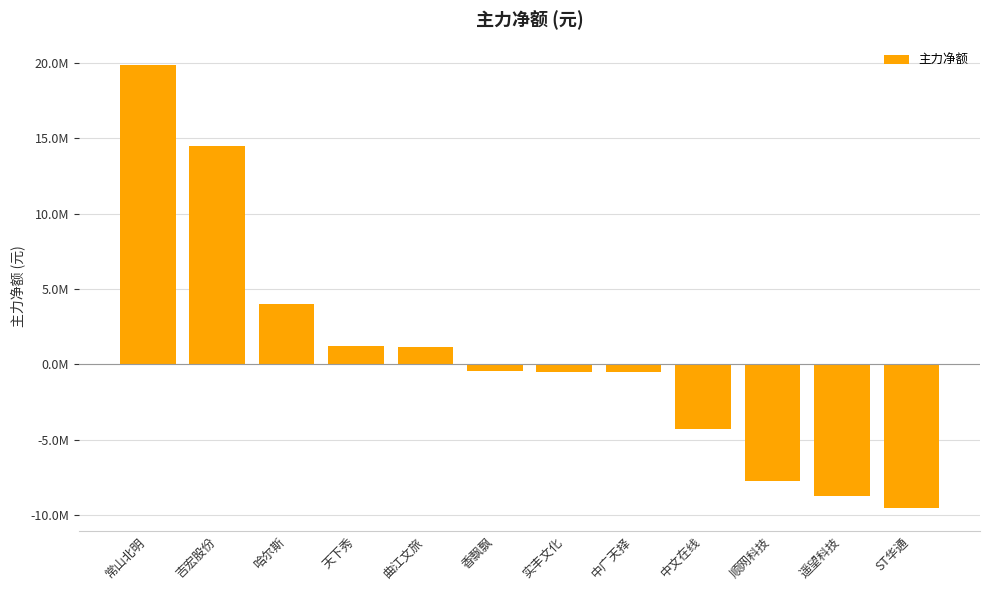

Are the bars horizontal?

No